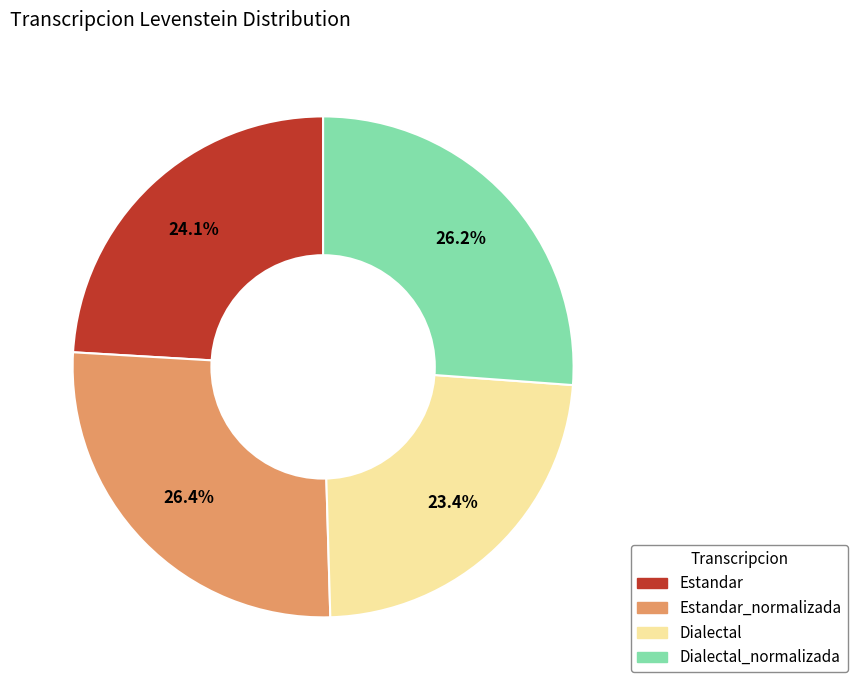

Is there a majority slice in this chart?

No